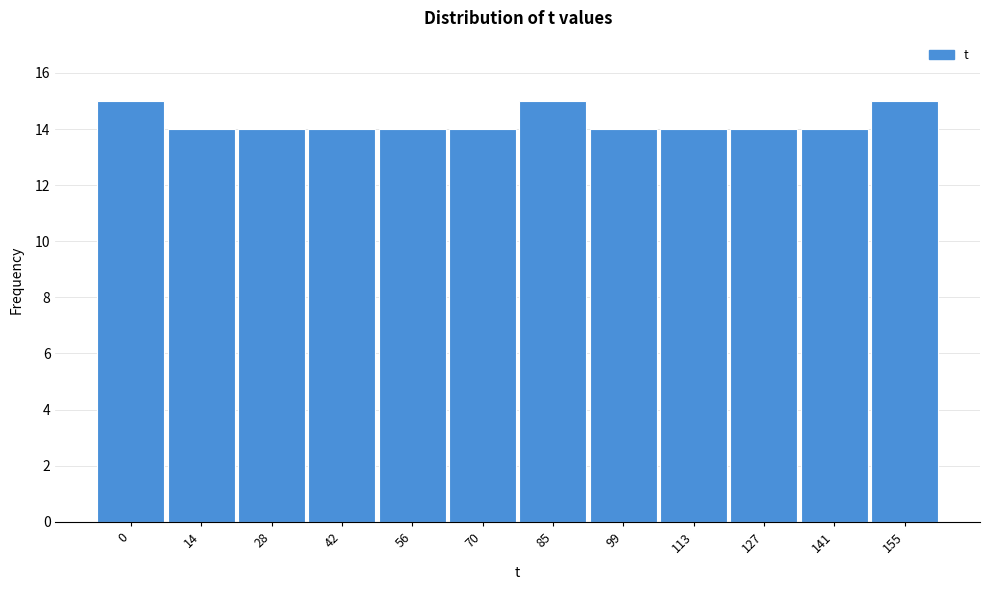

Reading left to right, extract all data points from this chart.

15	14	14	14	14	14	15	14	14	14	14	15